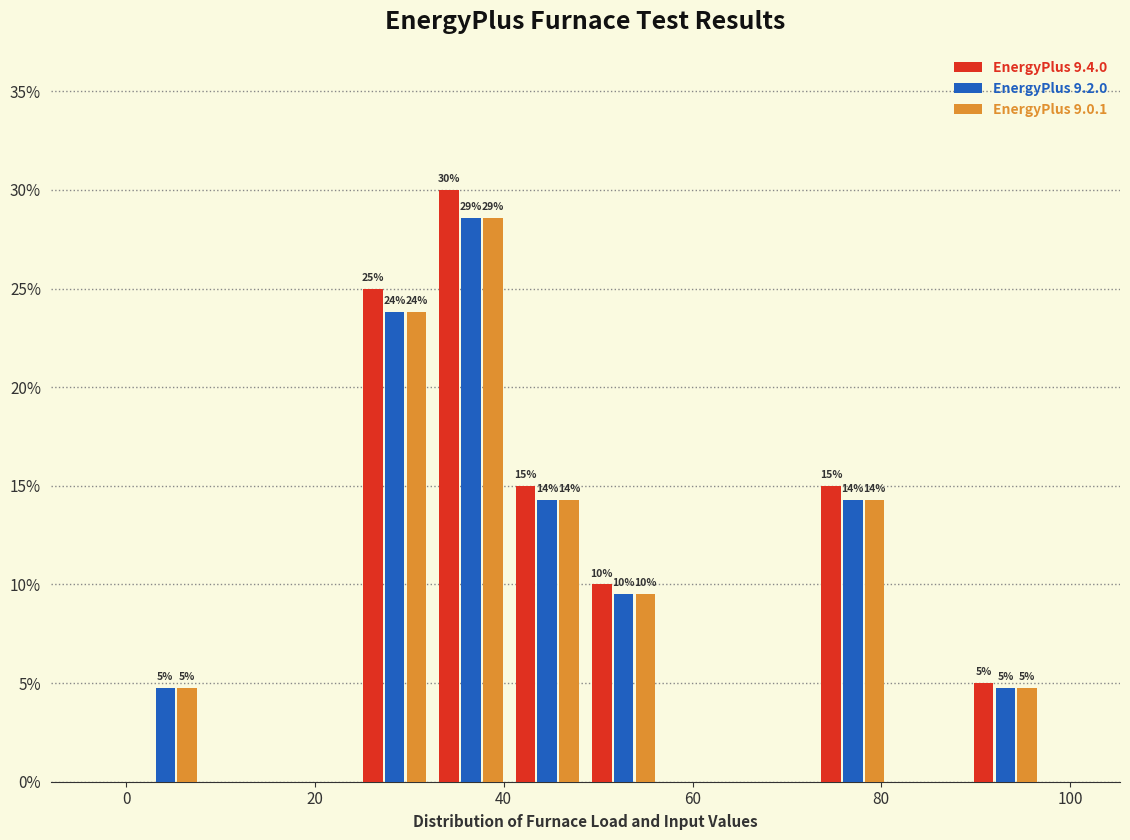

In the EnergyPlus 9.0.1 series, which range on the x-axis has the tallest bar?

32 to 40